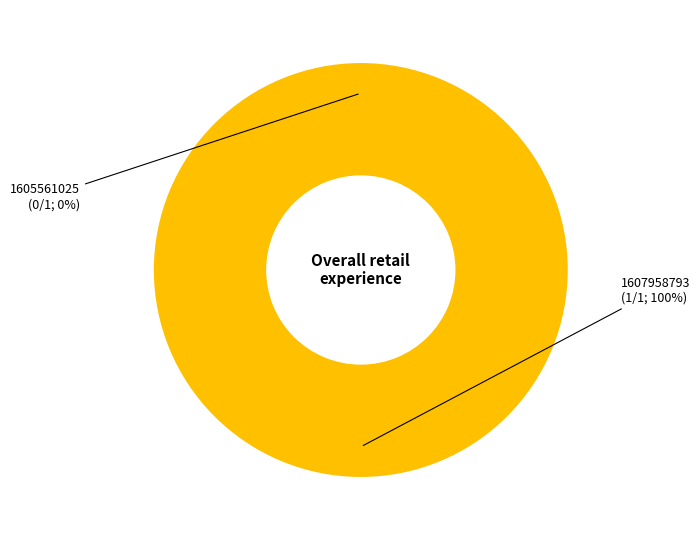

How many slices are in this pie chart?

2